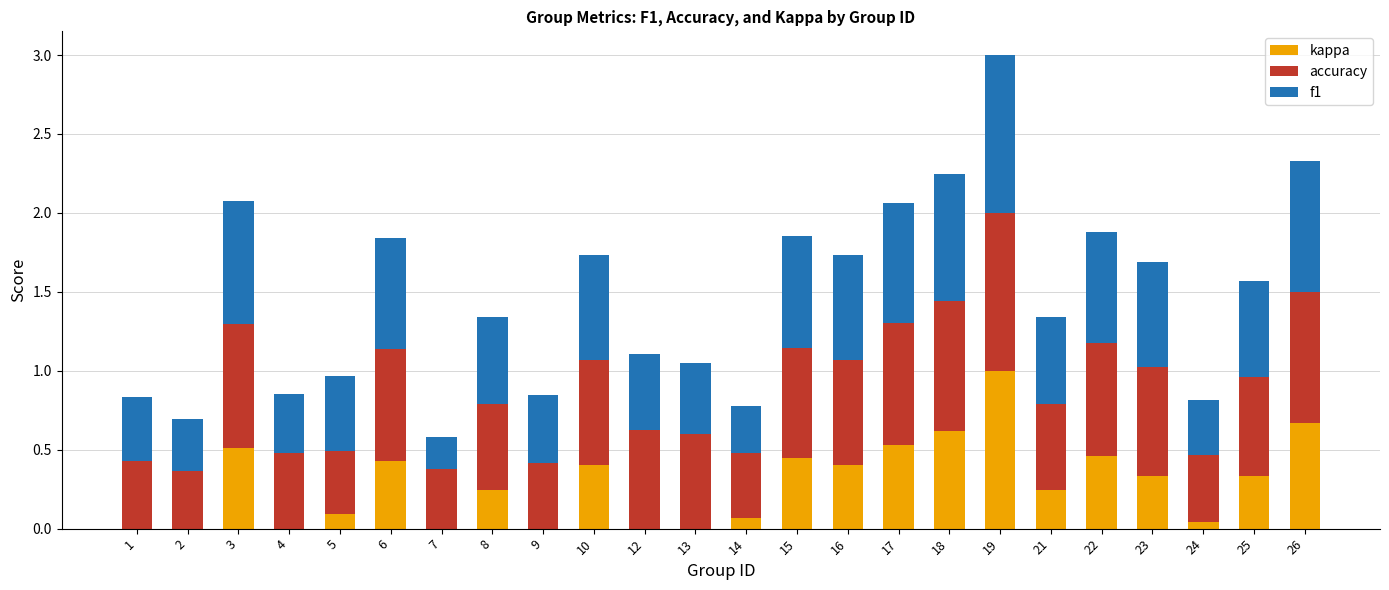

What are all the series names shown in the legend?

kappa, accuracy, f1